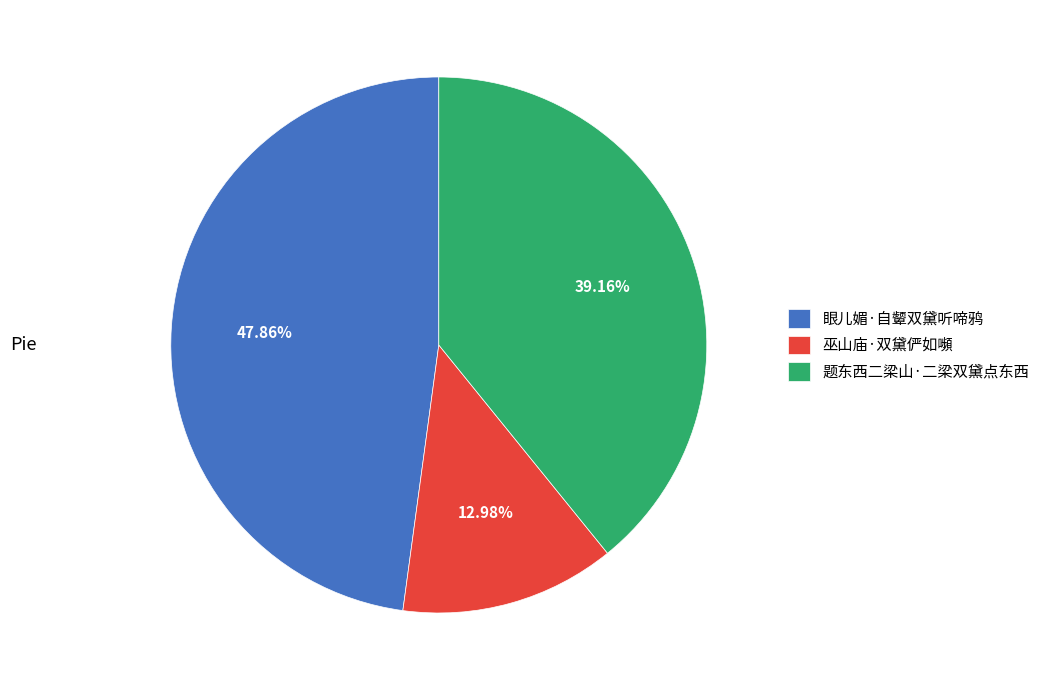

True or false: 眼儿媚·自颦双黛听啼鸦 accounts for 60% of the total.

False